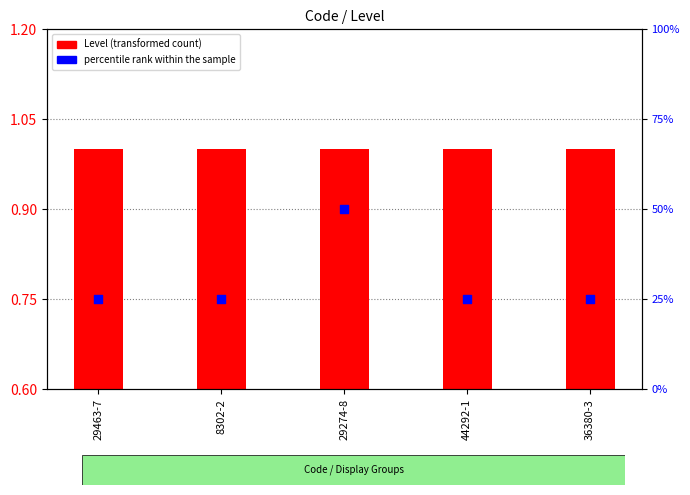

What are all the series names shown in the legend?

Level (transformed count), percentile rank within the sample